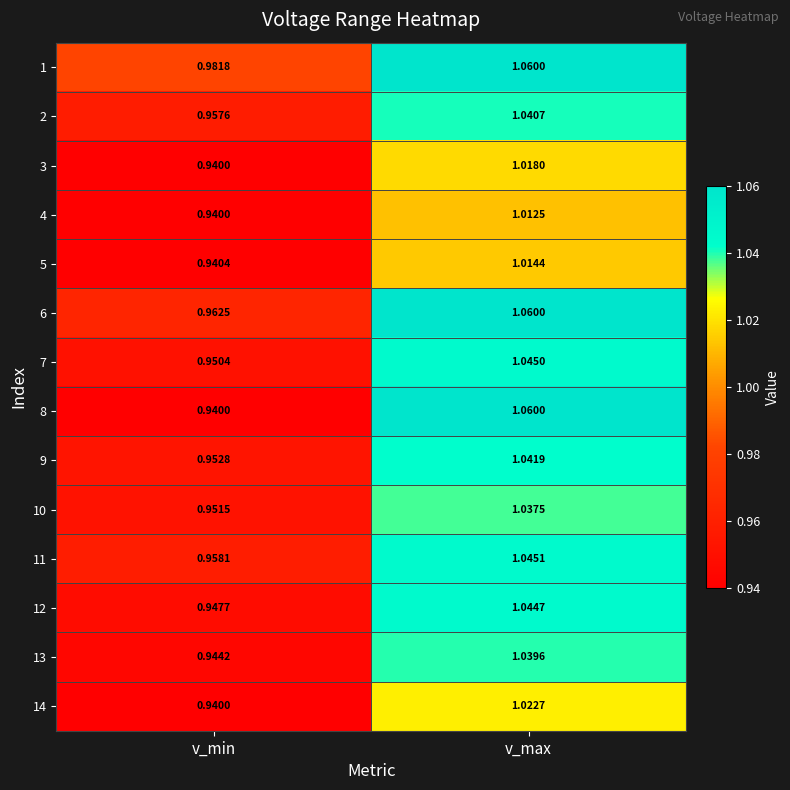

At how many categories does at least one series exceed 0?

2